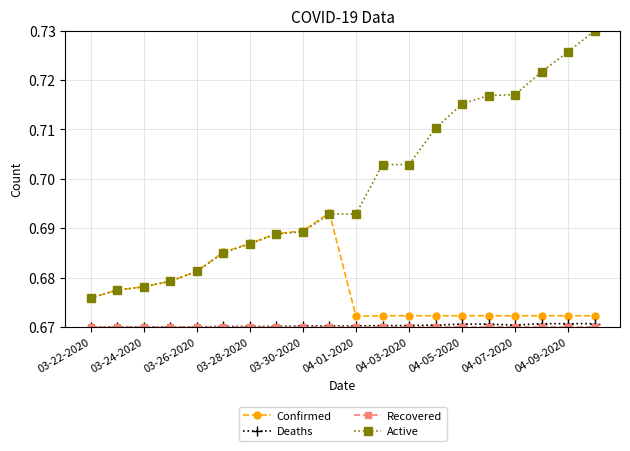

Count the Active values in the range 0 to 1.

20